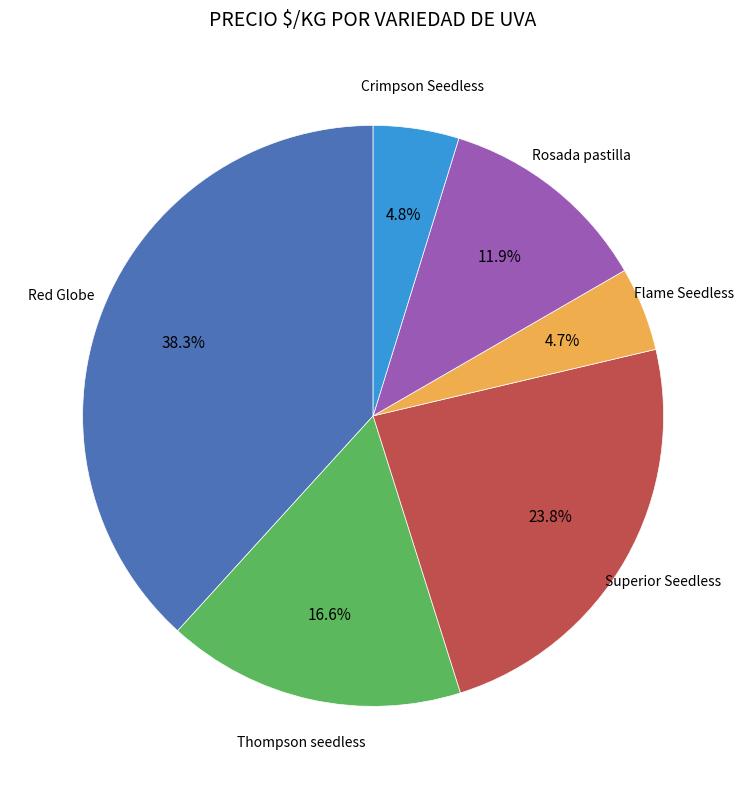

To the nearest percent, what is the average slice percentage?

17%